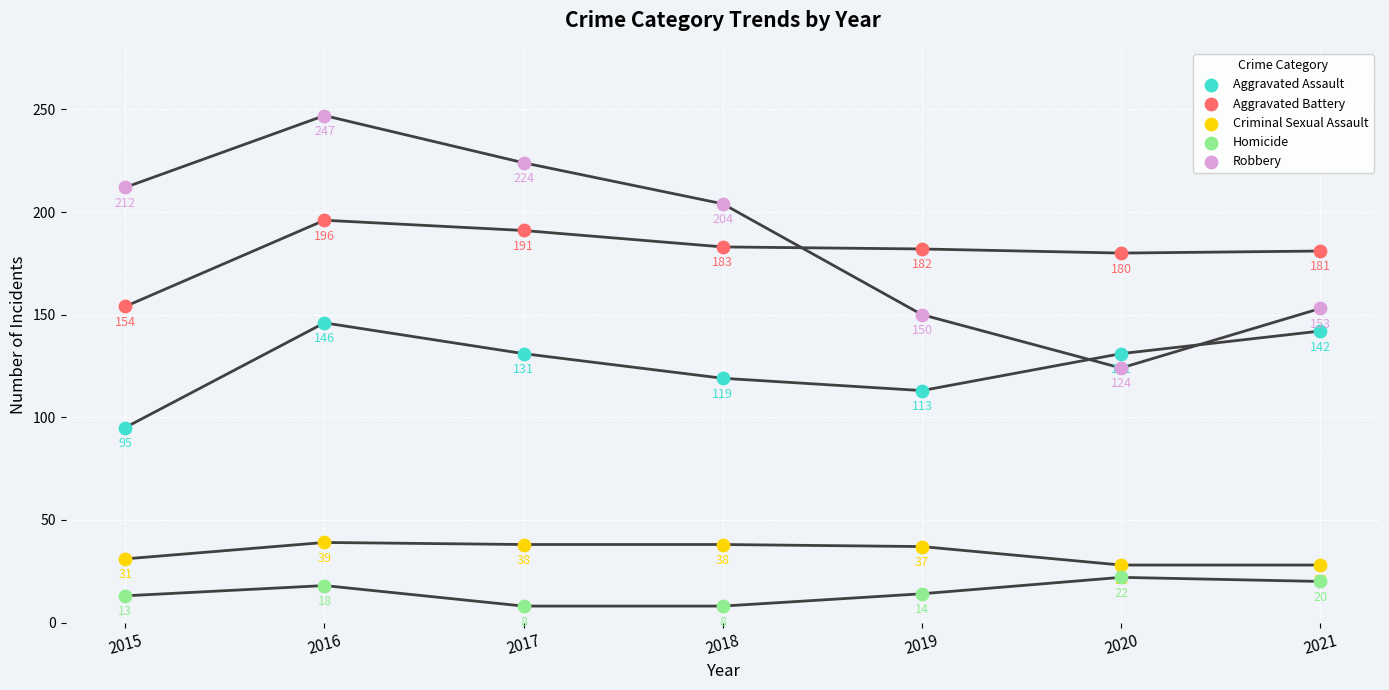

Across all data points, what is the range of Y values (max minus min)?

239